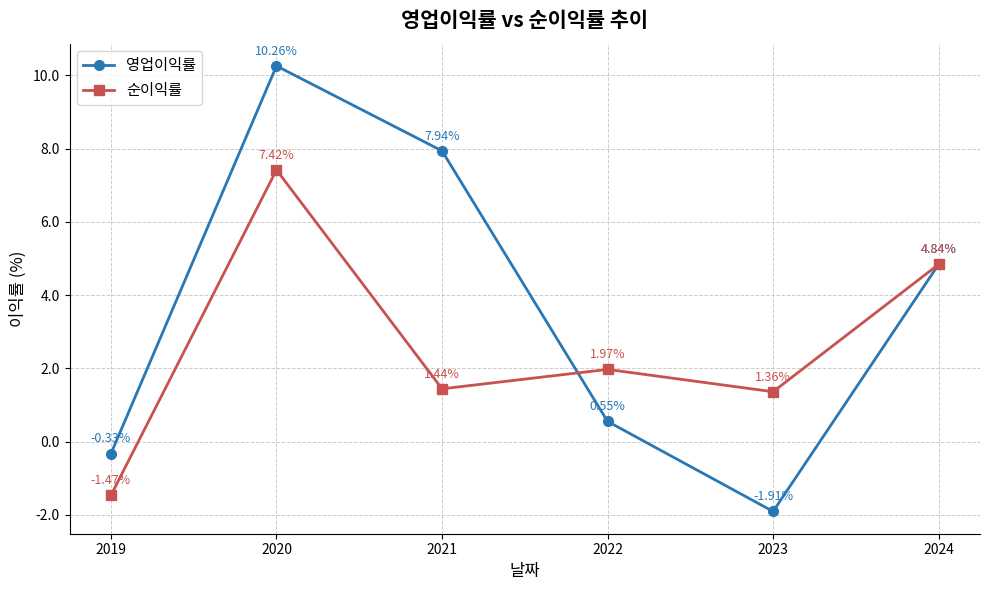

Is it true that 순이익률 equals 8.4 at 2024?

False